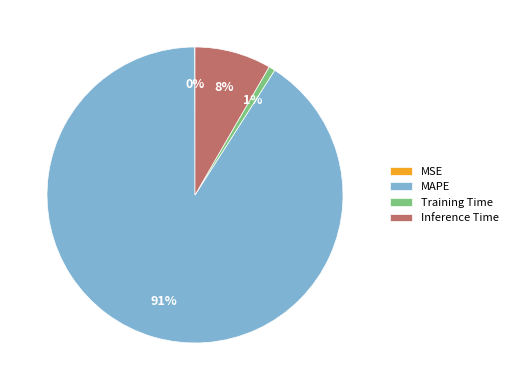

Combined, do MAPE and Training Time account for over 50%?

Yes